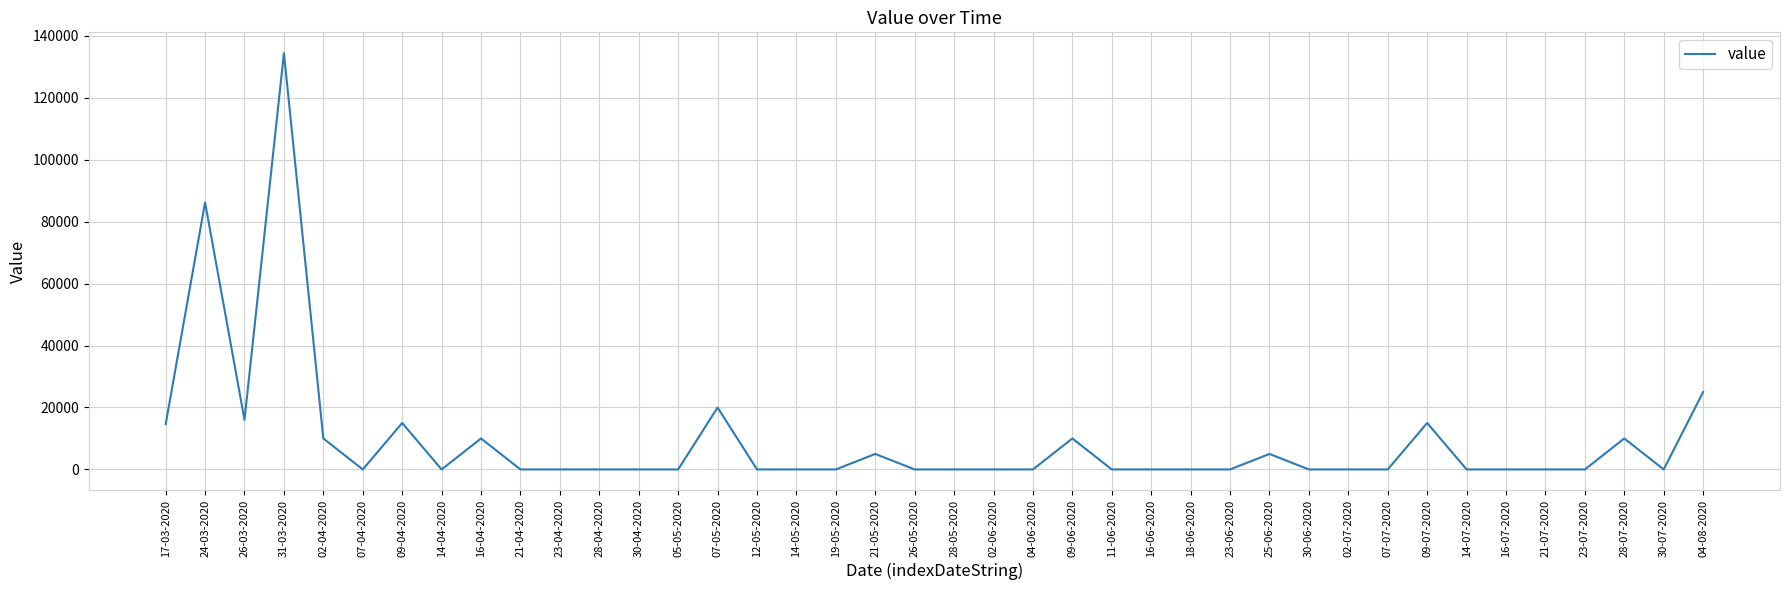

True or false: there are more than 0 points higher than both neighbors.

True